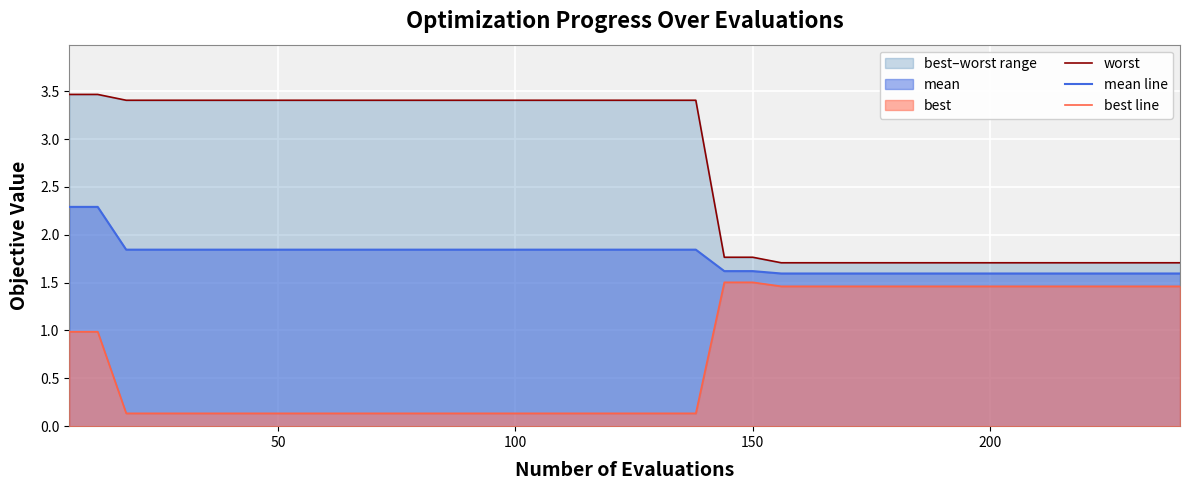

What is the lowest value of the mean line series?

1.6